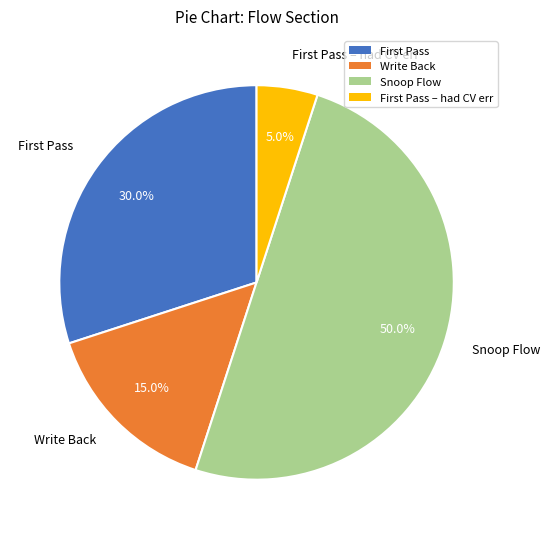

How many segments does this pie chart have?

4